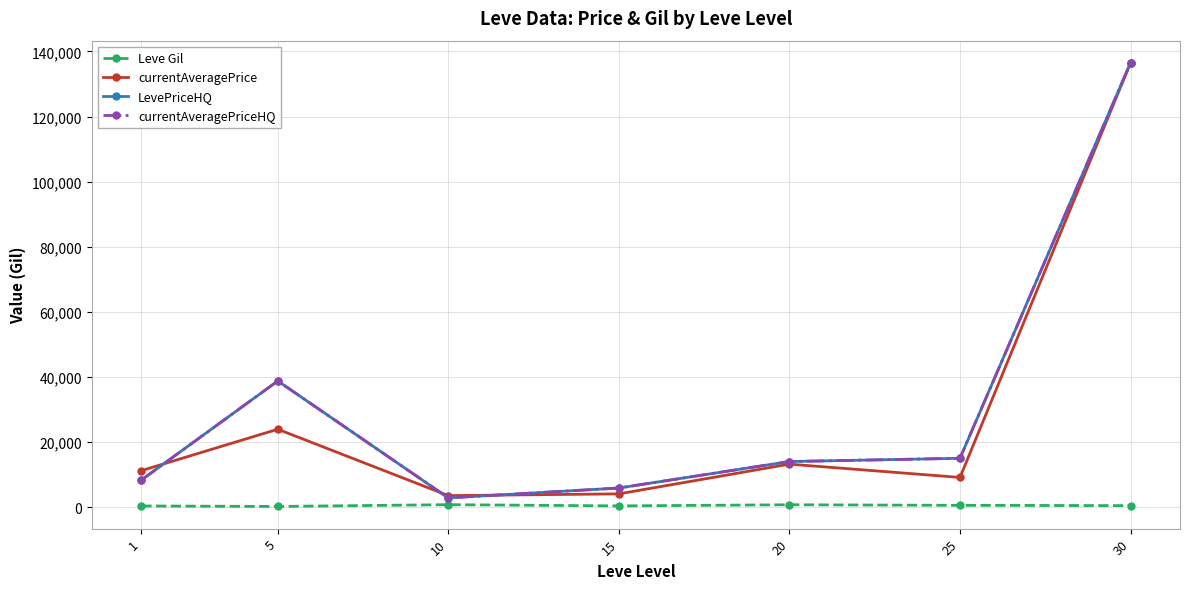

What is the difference between the Leve Gil values at 30 and 20?

267.5